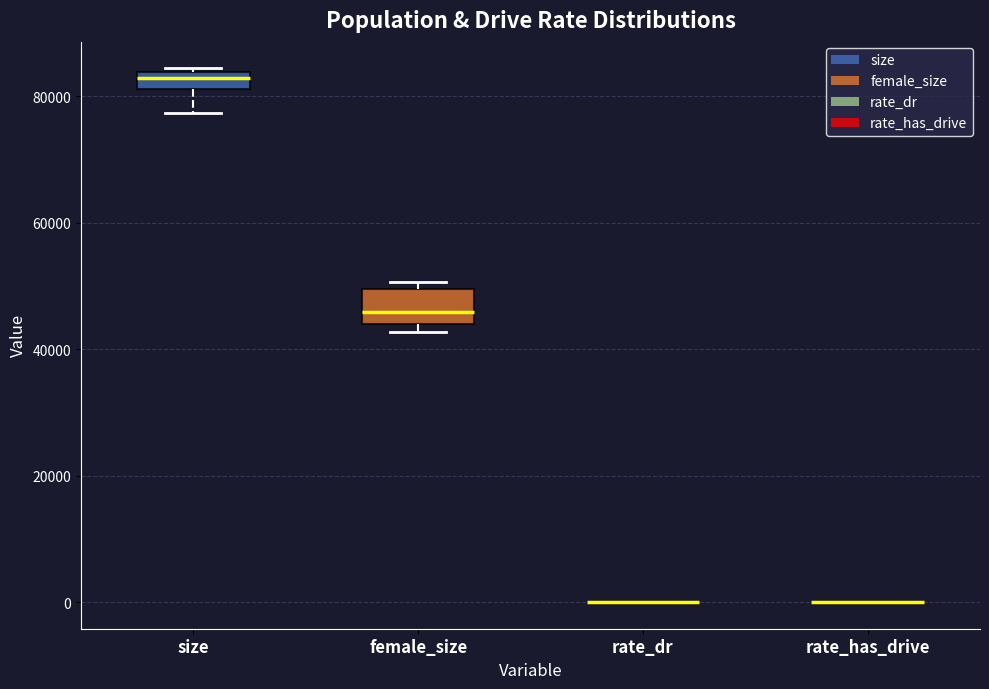

Where does the median line of the box for female_size sit on the y-axis? The values are not printed on the chart, so give them approximately, as read against the axis.

46000